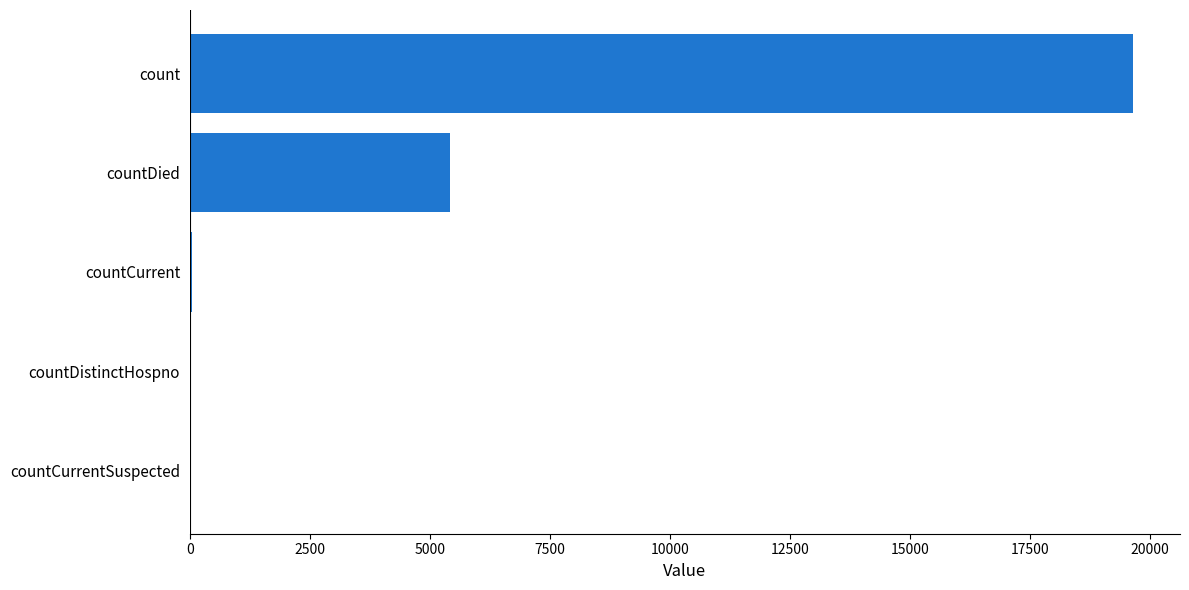

Count the number of categories in the chart.

5